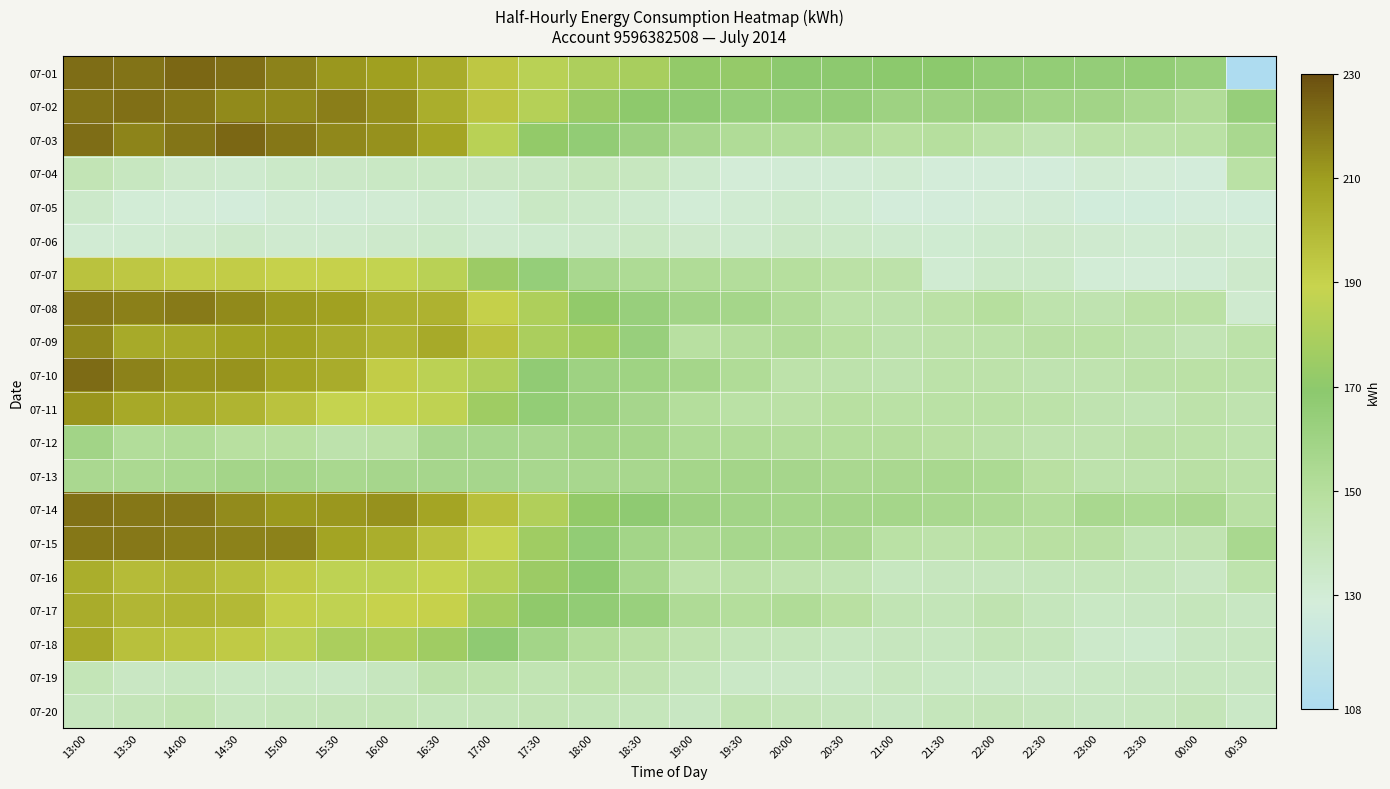

At 23:30, list the series in order from largest to smallest.

07-01, 07-02, 07-14, 07-08, 07-10, 07-12, 07-03, 07-09, 07-13, 07-11, 07-15, 07-16, 07-20, 07-17, 07-19, 07-18, 07-06, 07-07, 07-04, 07-05